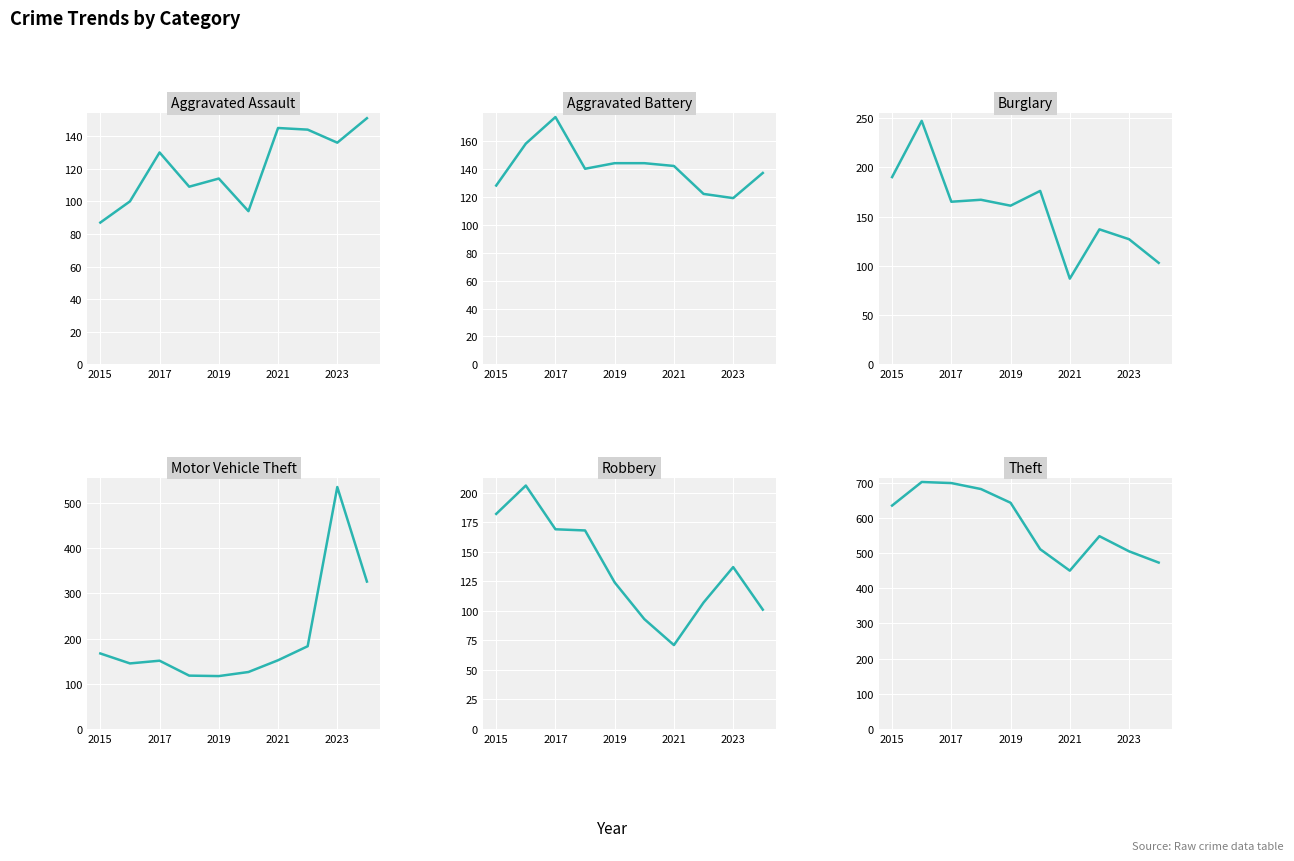

Which series ends up on top after the final intersection of Aggravated Assault and Robbery?

Aggravated Assault